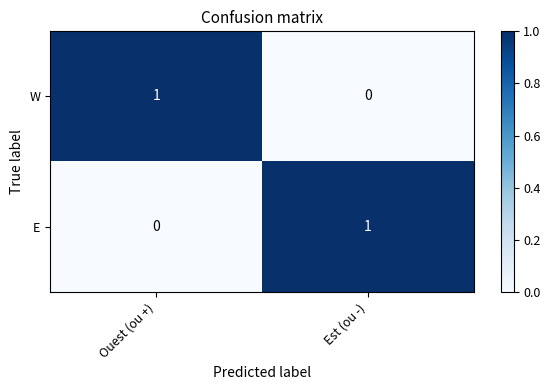

Reading left to right, extract all data points from this chart.

W: Ouest (ou +)=1	Est (ou -)=0
E: Ouest (ou +)=0	Est (ou -)=1